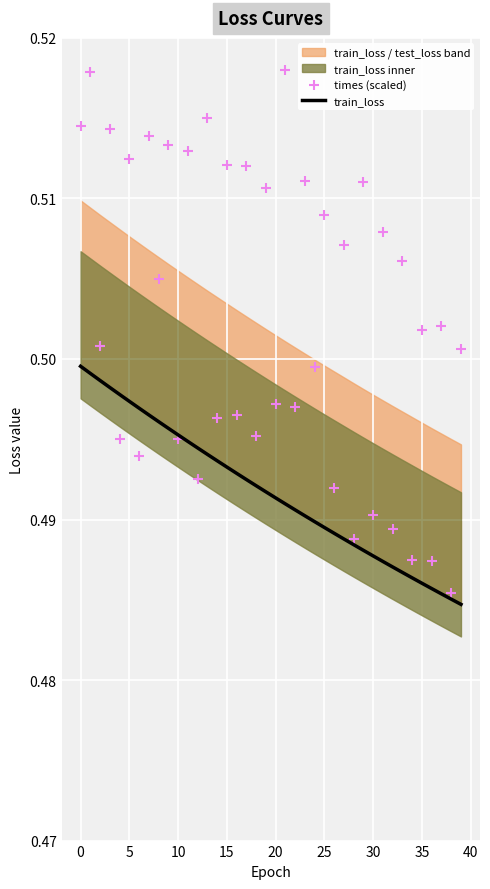

What is the total value across all series at 15?

1.0